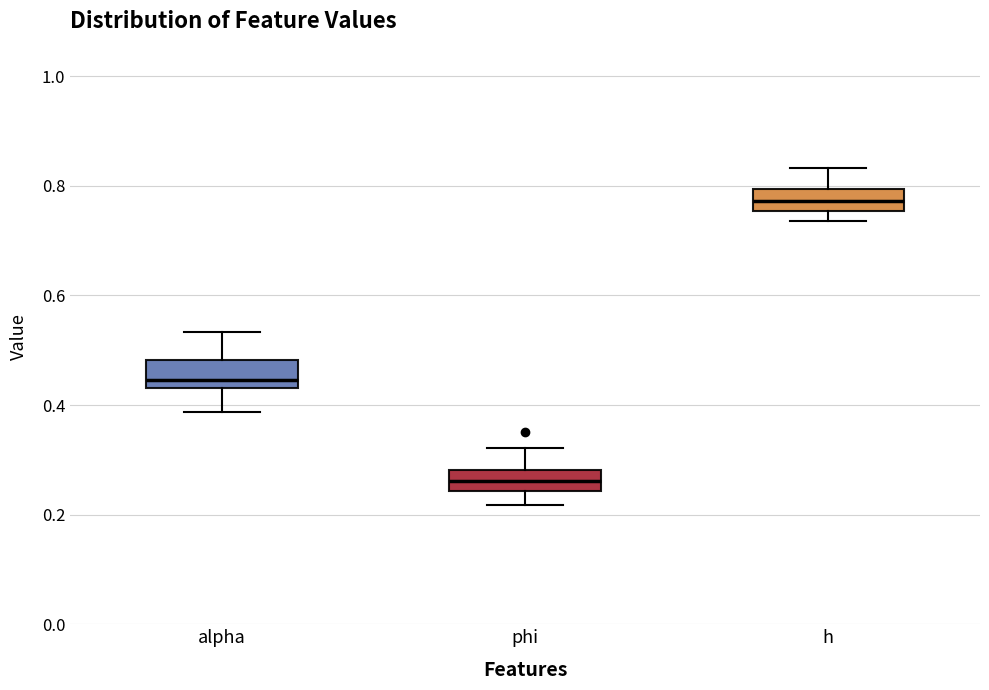

Where is the upper edge of the box for alpha on the y-axis? The values are not printed on the chart, so give them approximately, as read against the axis.

0.48